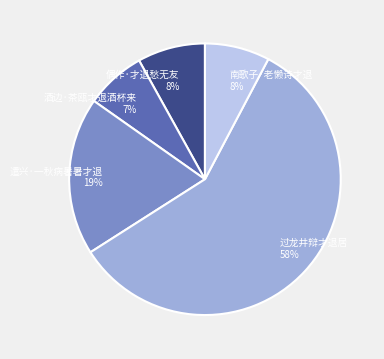

Approximately how many times larger is the value at 过龙井辩才退居 compared to 偶作·才退愁无友?

7.2